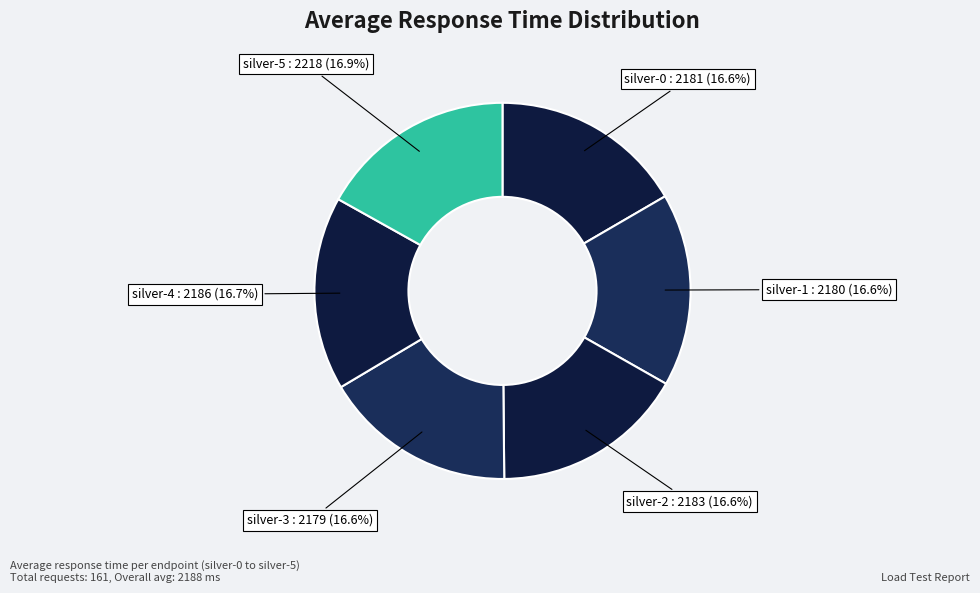

Combined, do silver-2 and silver-3 account for over 50%?

No